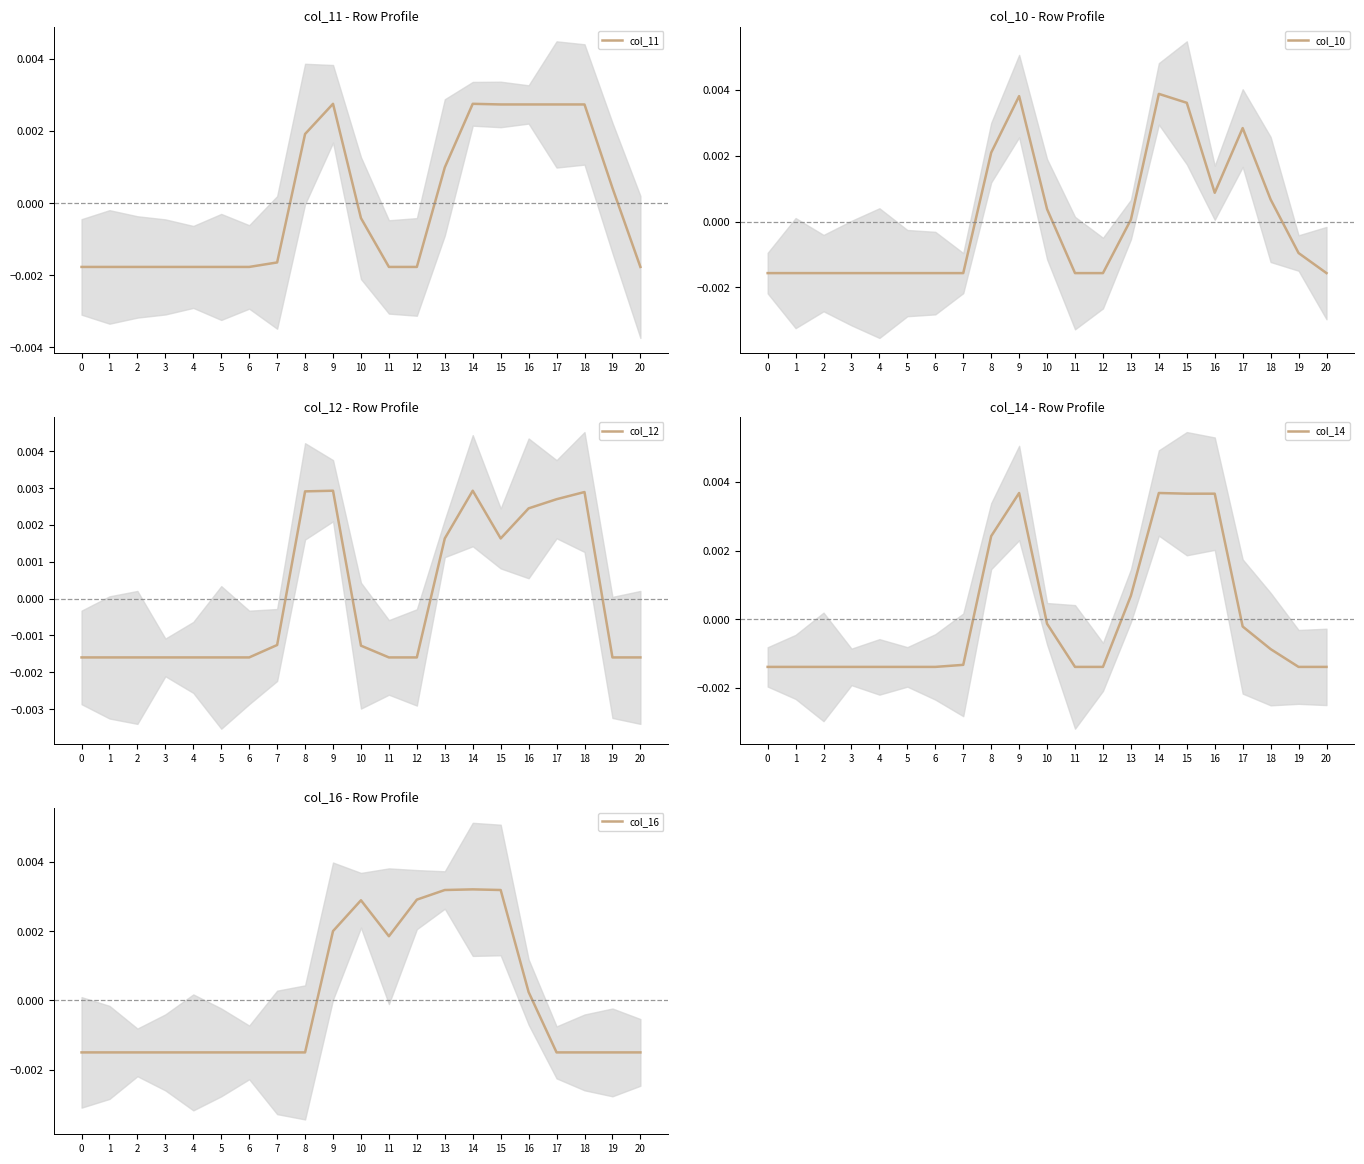

Which series has the largest range (max minus min)?

col_10